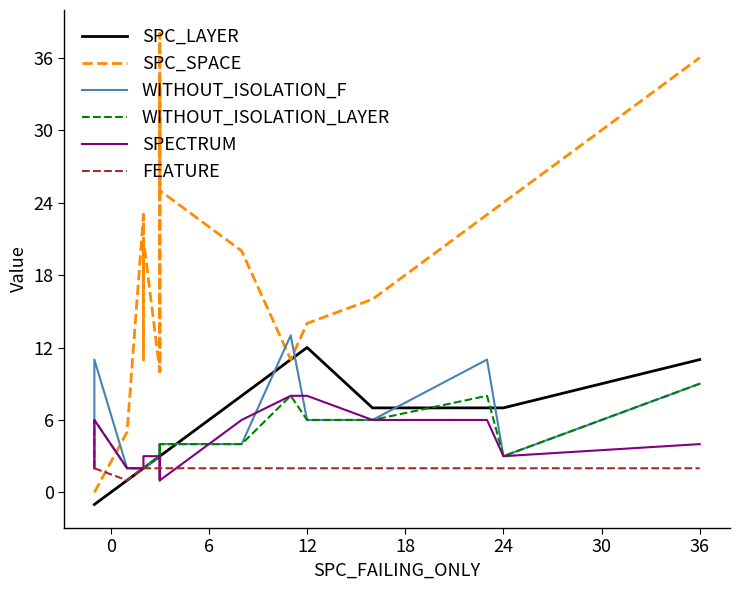

Does the chart display data point markers on the line(s)?

No